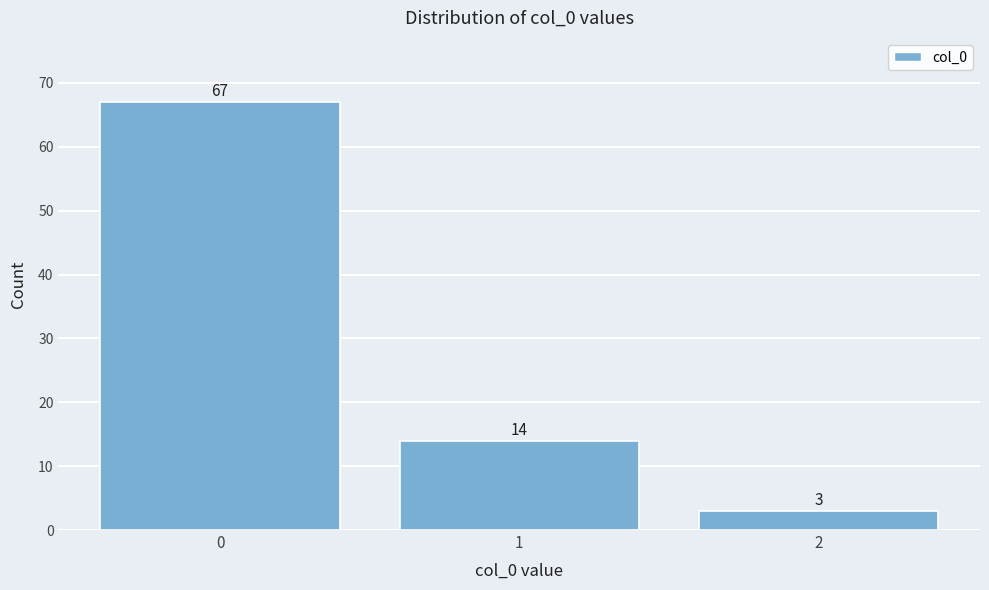

Reading left to right, transcribe all the data shown in this chart.

0=67	1=14	2=3